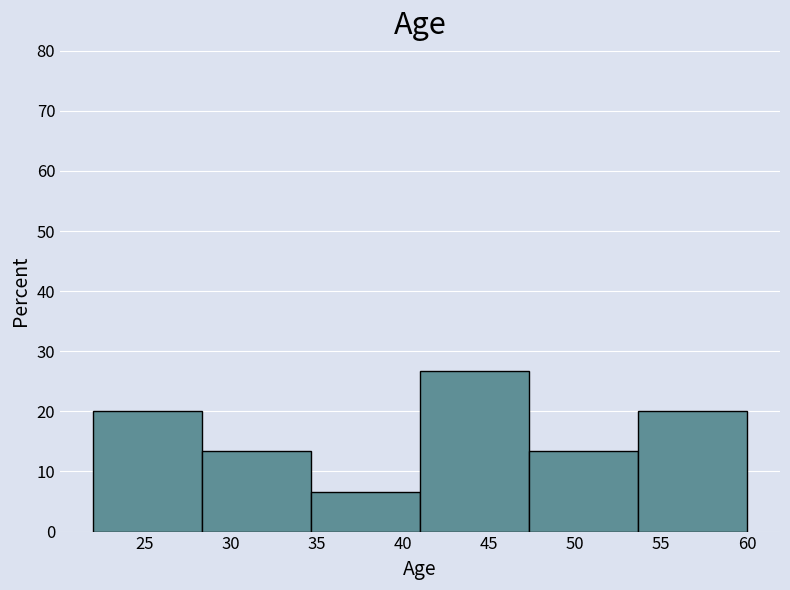

Over which range of the x-axis is the bar tallest?

41.0 to 47.5